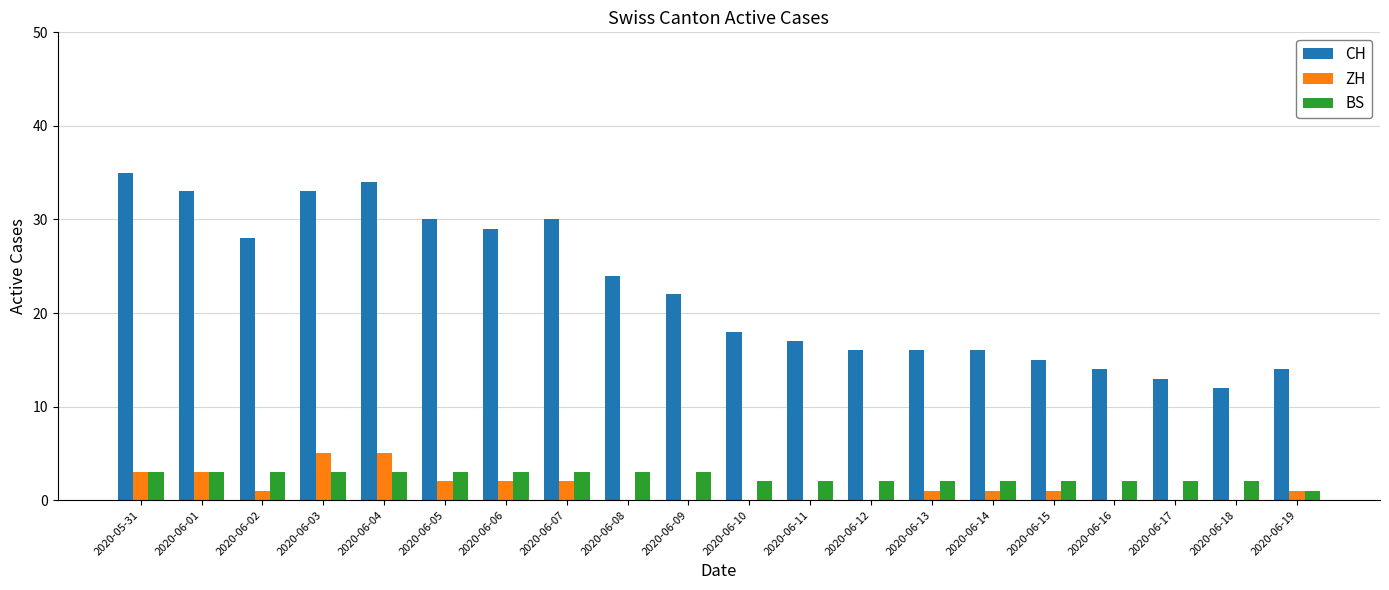

What is the maximum value shown in the chart?

35